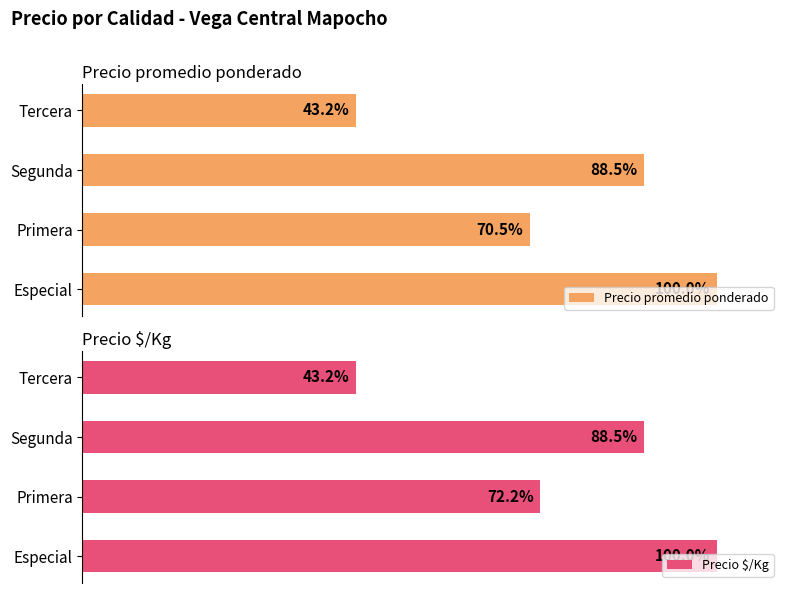

What is the value of the Precio $/Kg bar at the 2nd from the left?

72.2